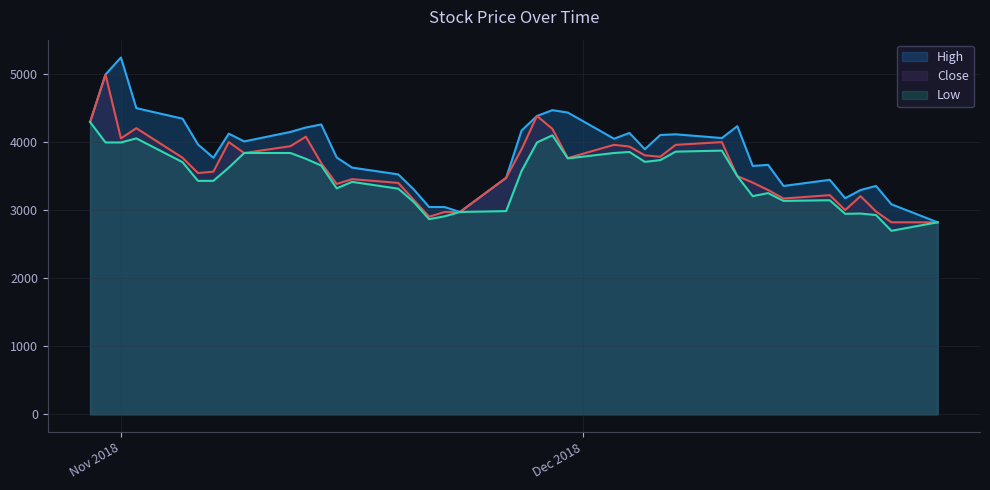

List the series in order of their peak value, lowest first.

Low, Close, High